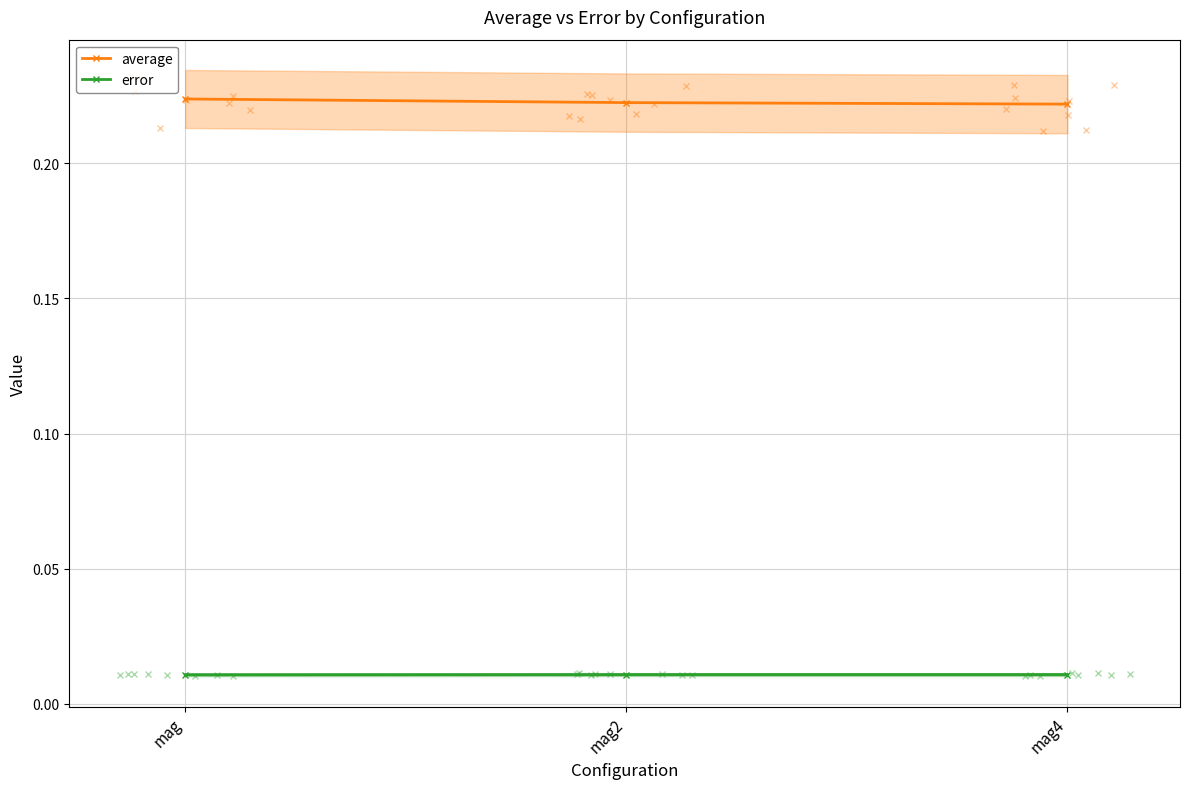

Is the value of average at mag greater than the value of error at mag4?

Yes